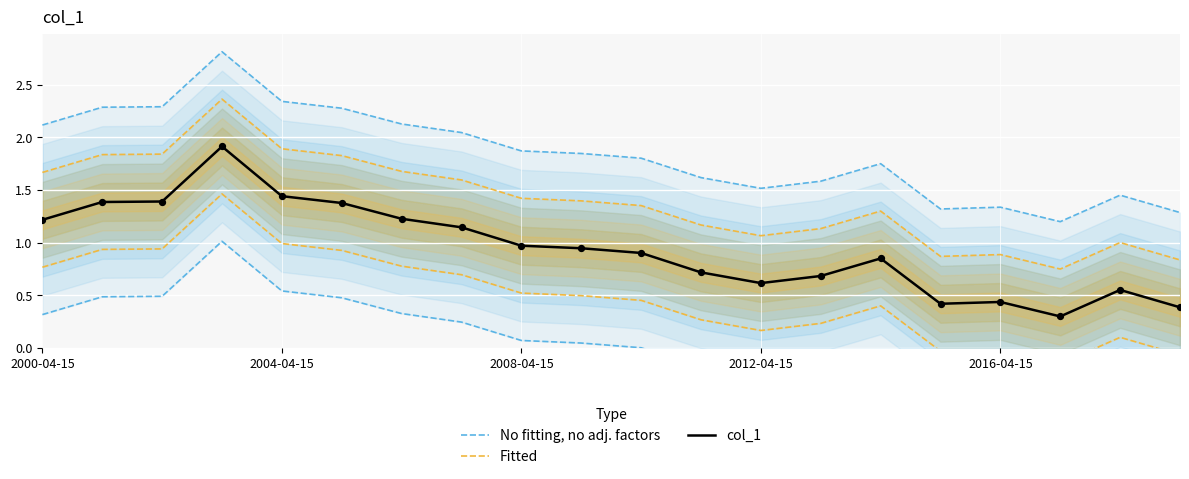

What is the minimum value for col_1?

0.3